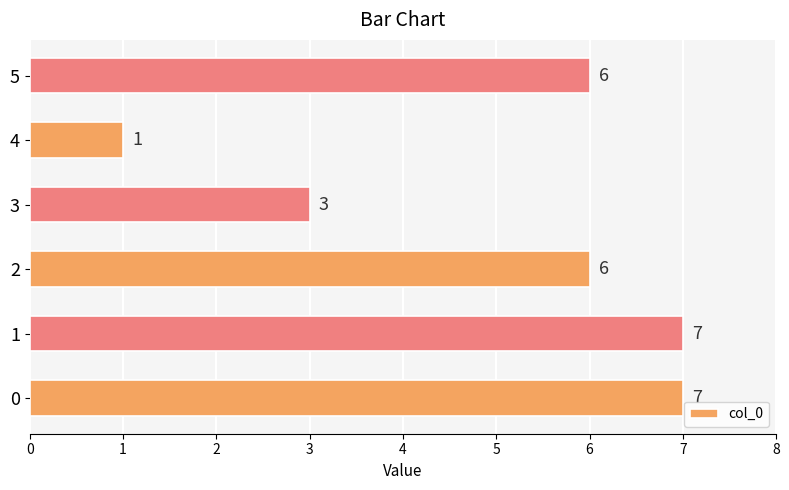

Does the chart contain stacked bars?

No